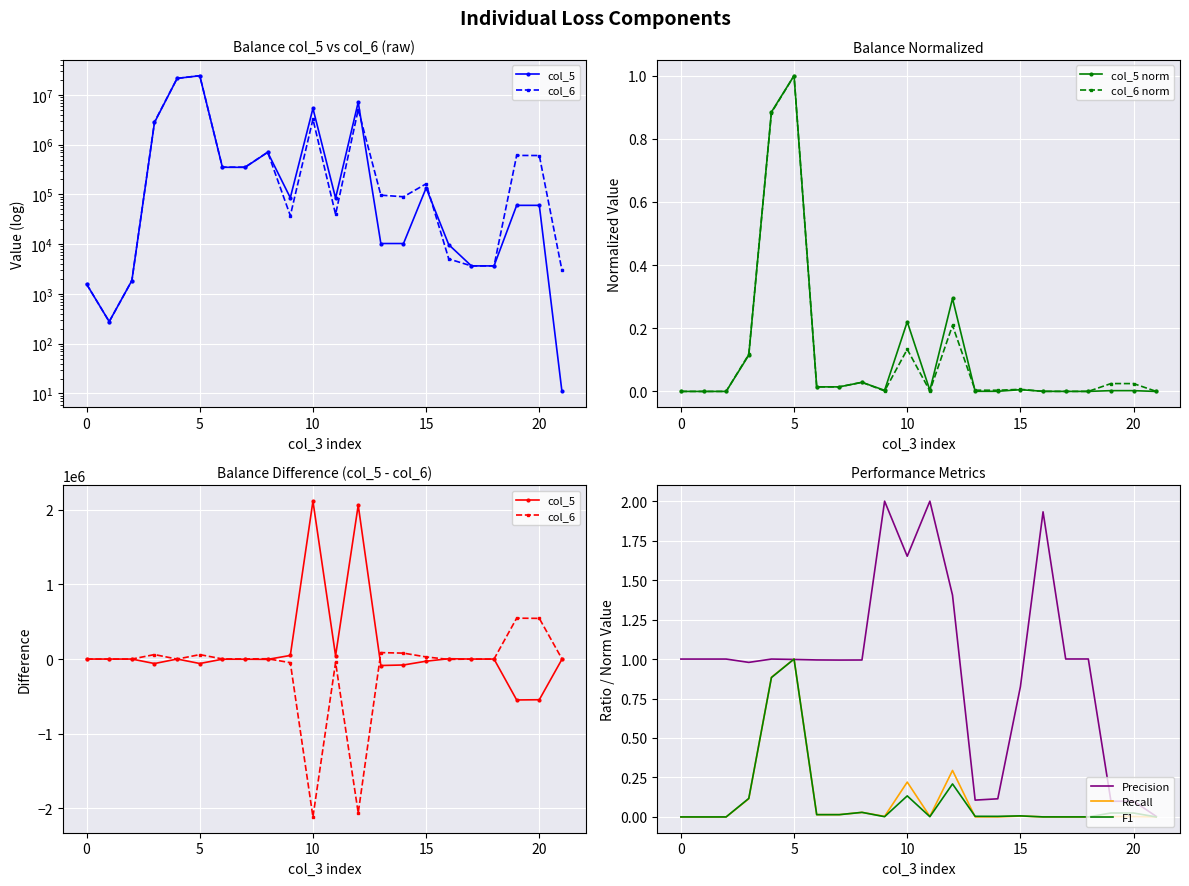

What is the highest value of the col_5 series?

24319024.0